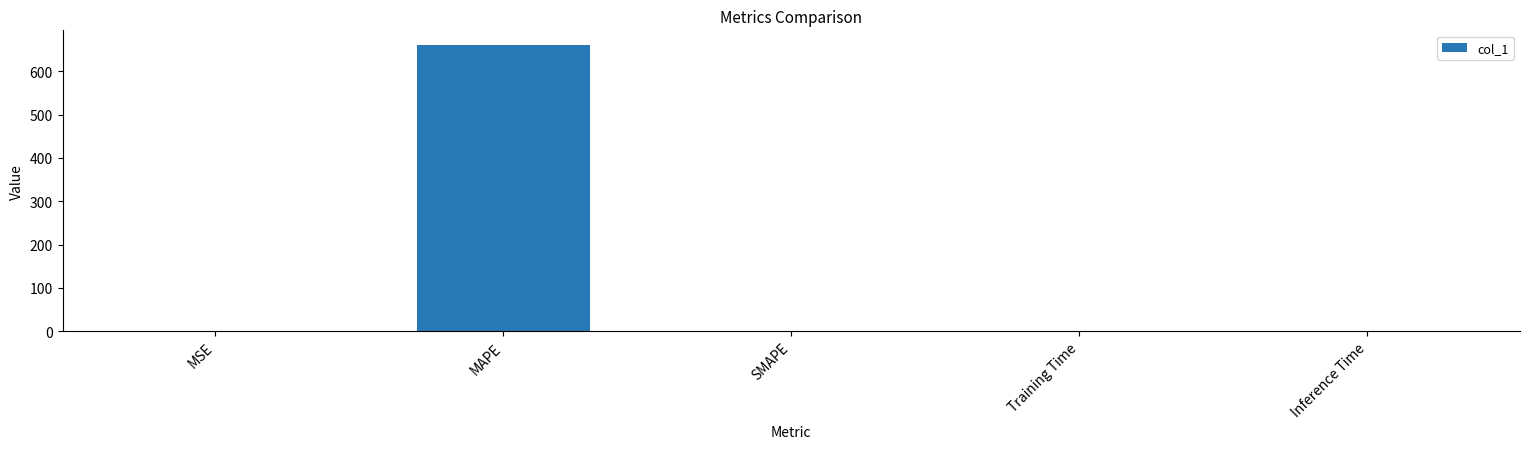

The chart shows a value of -241.0 at SMAPE. True or false?

False